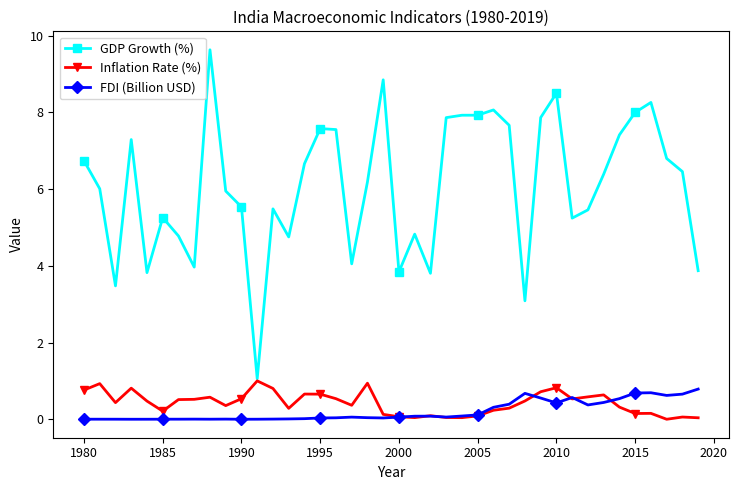

What is the greatest value displayed?

9.6